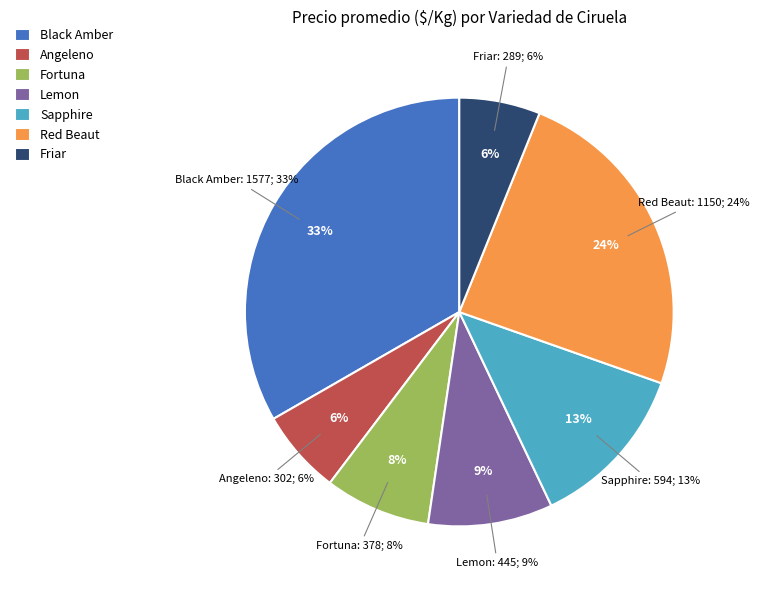

Which slice is the largest?

Black Amber